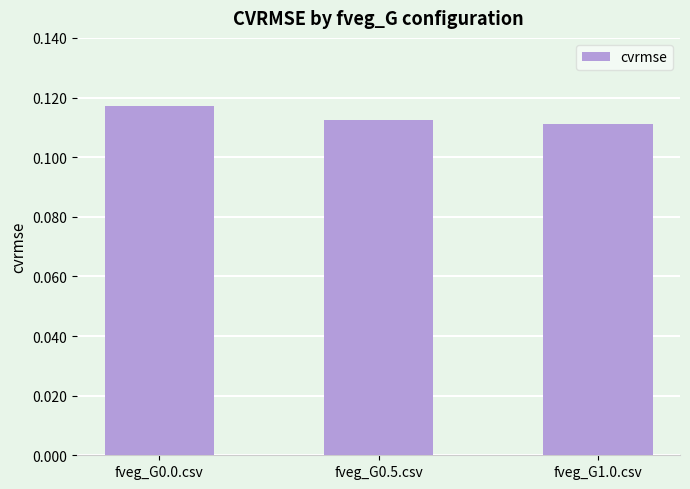

Count the values in the range 0 to 1.

3